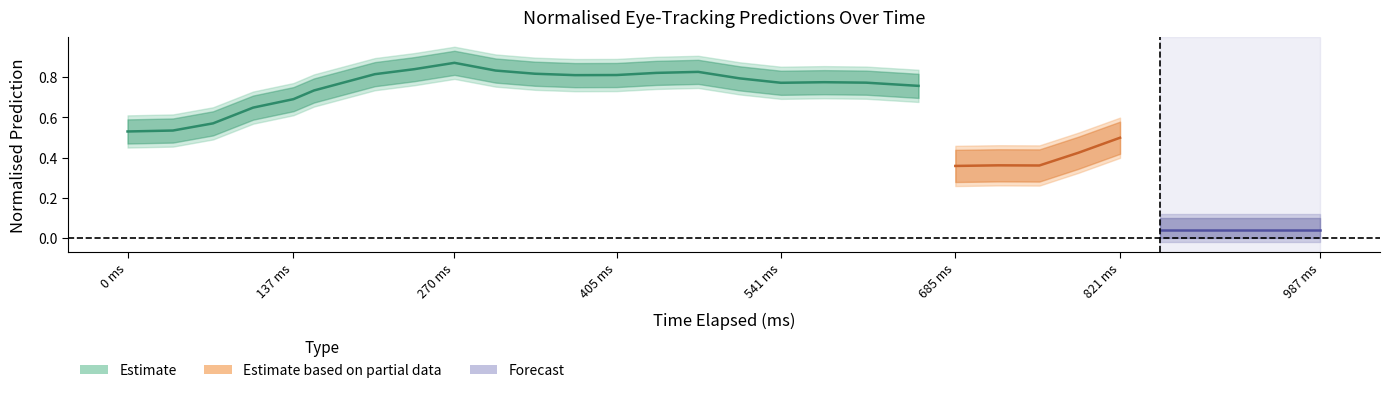

What is the value of the x_pred_normalised point at the 20th from the left?

0.8